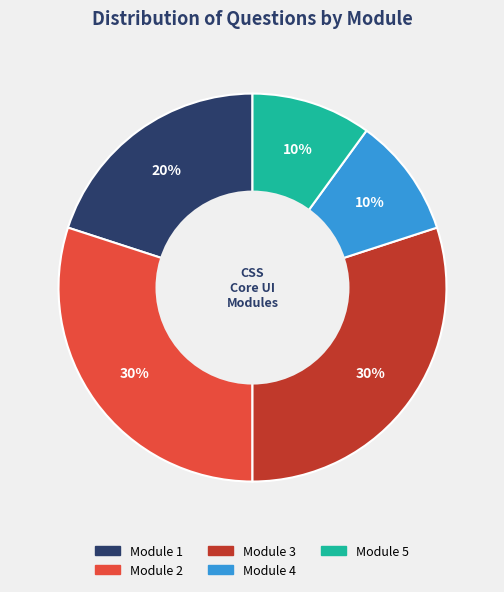

Is there a majority slice in this chart?

No